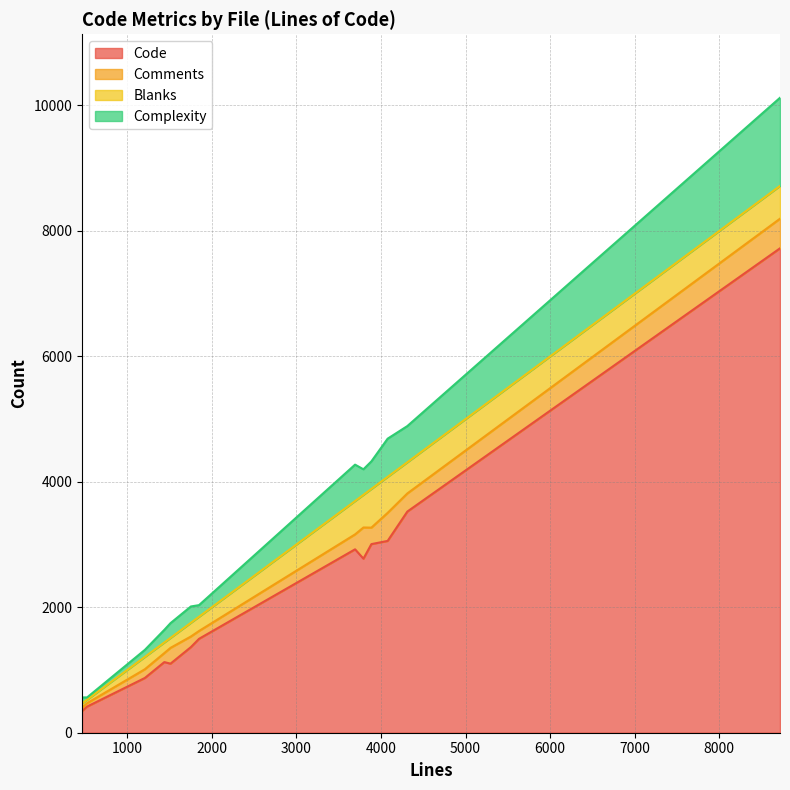

True or false: Code and Complexity intersect in this chart.

False